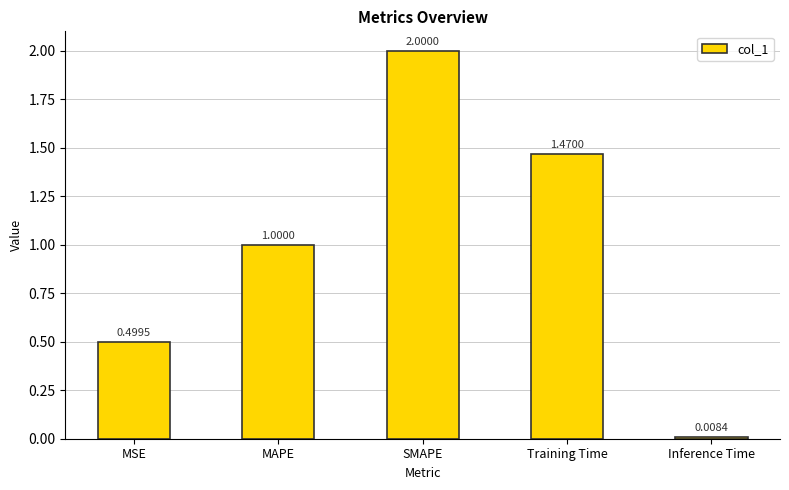

List the labels in order of value, largest first.

SMAPE, Training Time, MAPE, MSE, Inference Time